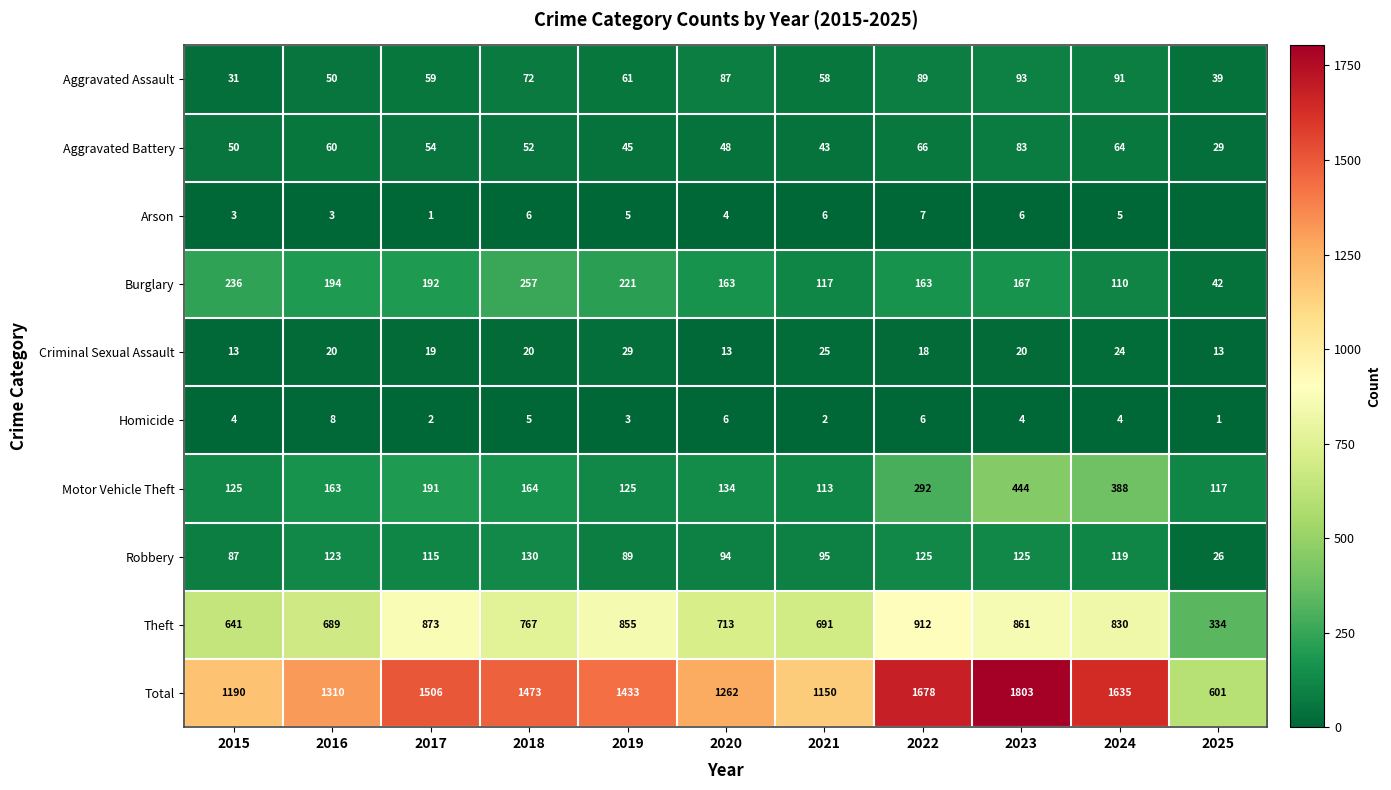

What is the sum of all Robbery values?

1128